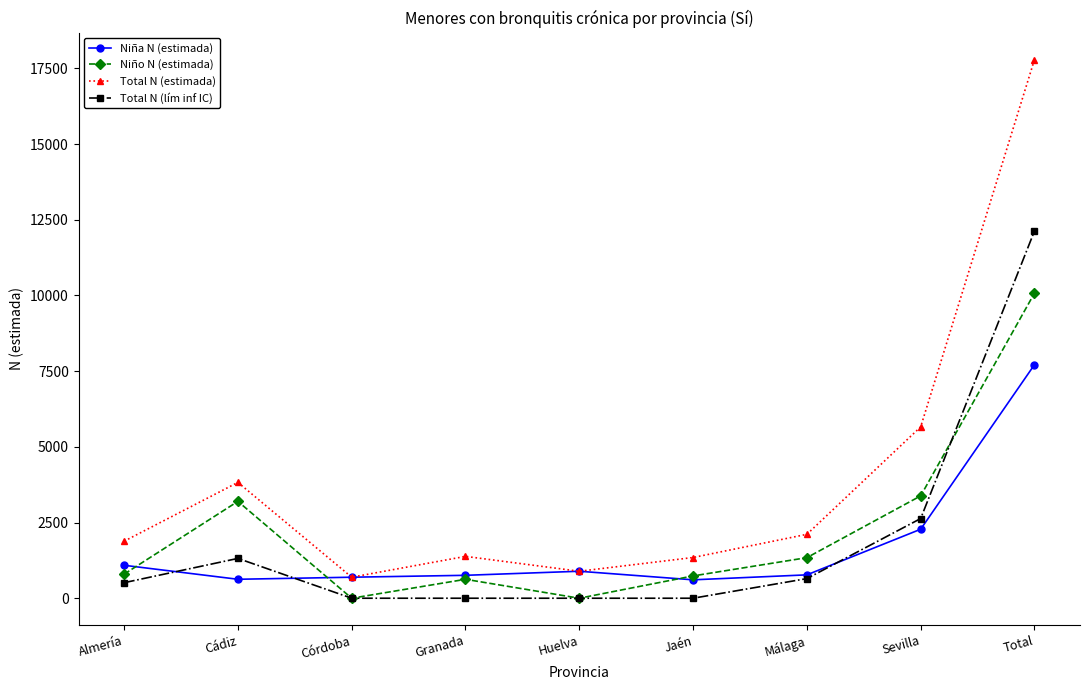

What is the sum of all Total N (estimada) values?

35583